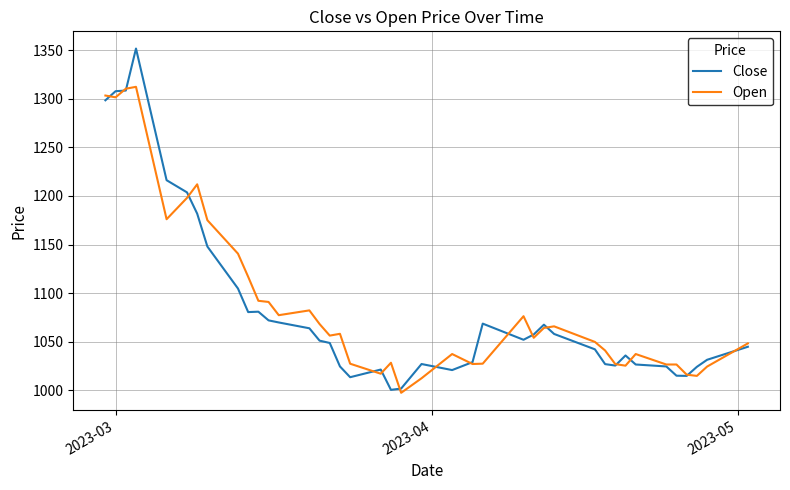

What is the maximum value shown in the chart?

1351.7